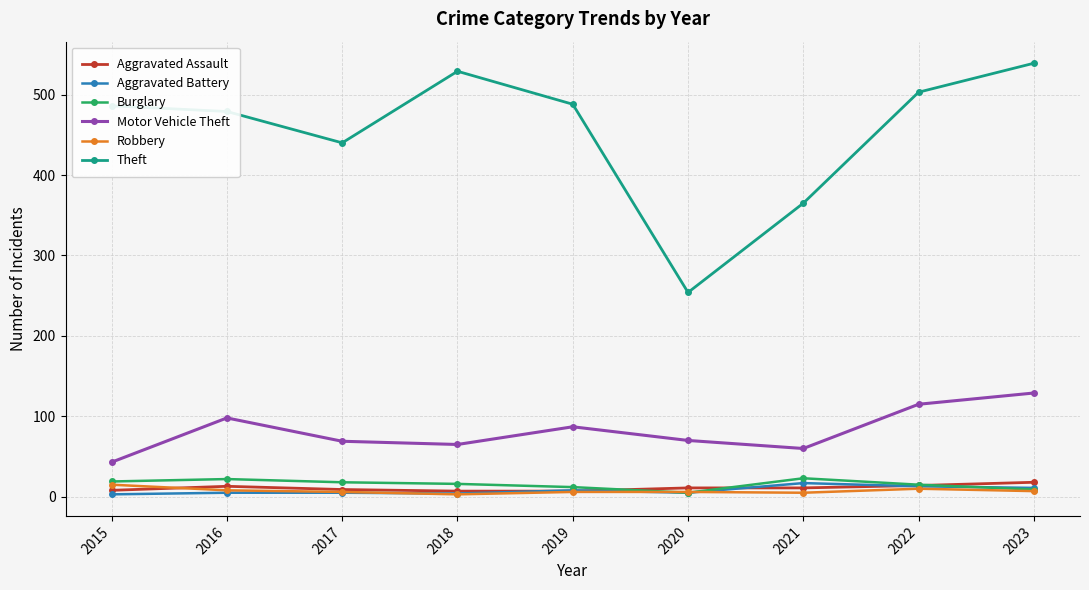

What is the value of the Aggravated Assault point at the 5th from the left?

7